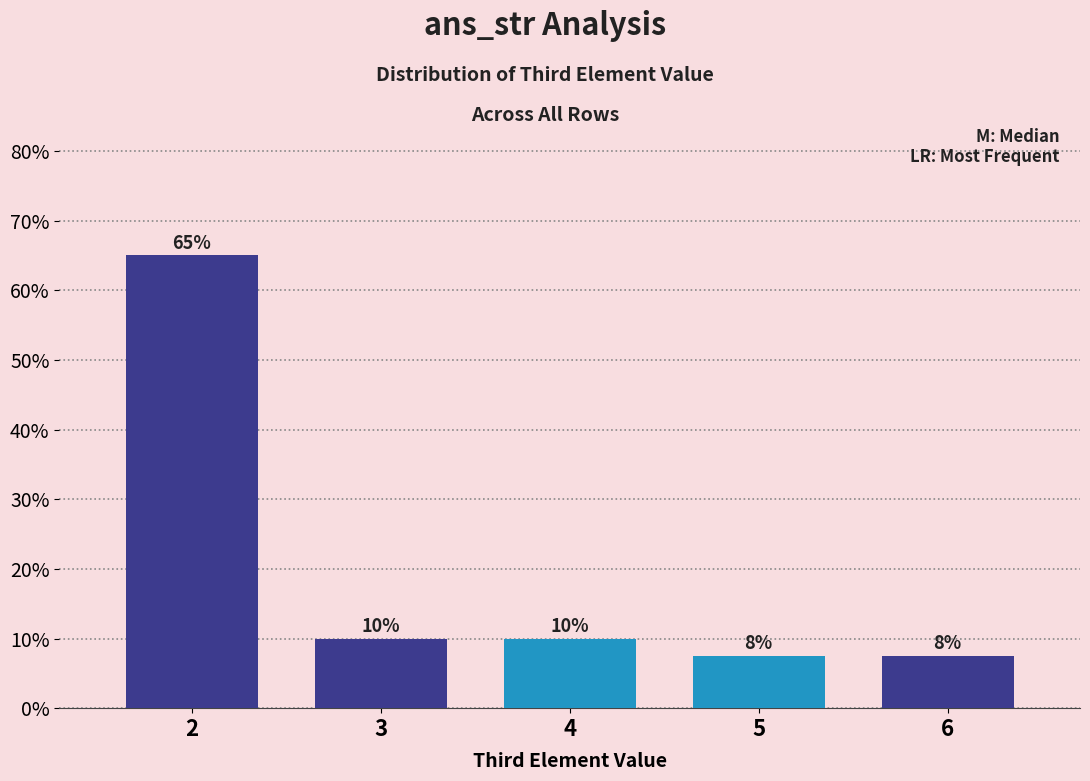

True or false: the data shows 10.0 at 3.

True